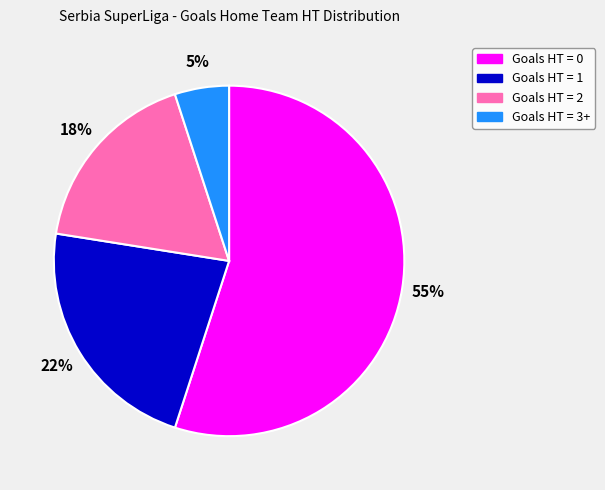

How many slices are in this pie chart?

4